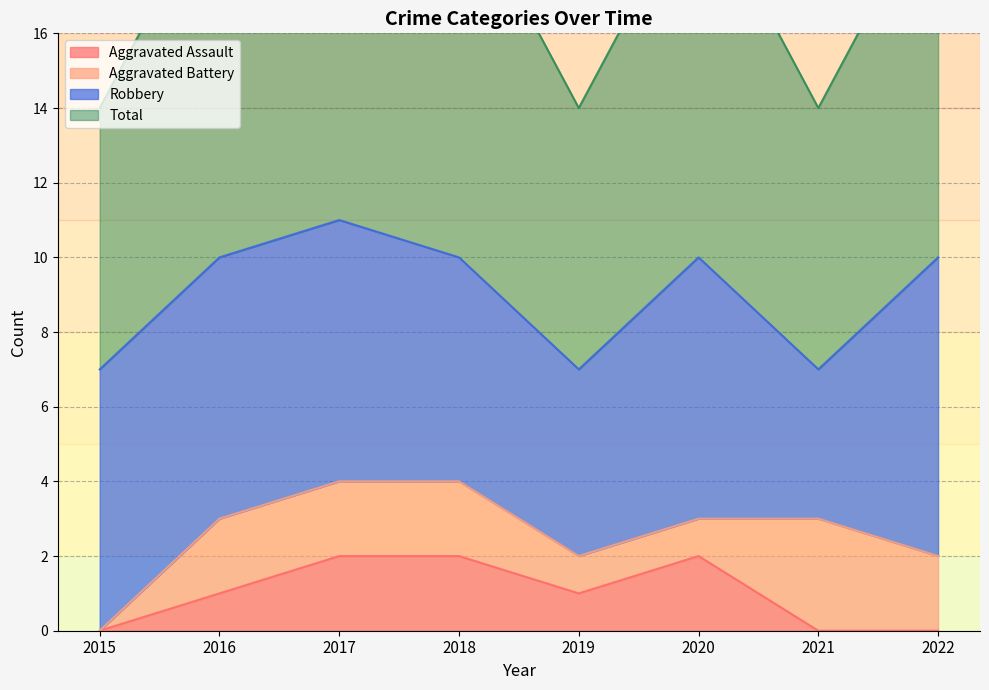

The value of Aggravated Assault at 2022 is 1. True or false?

False